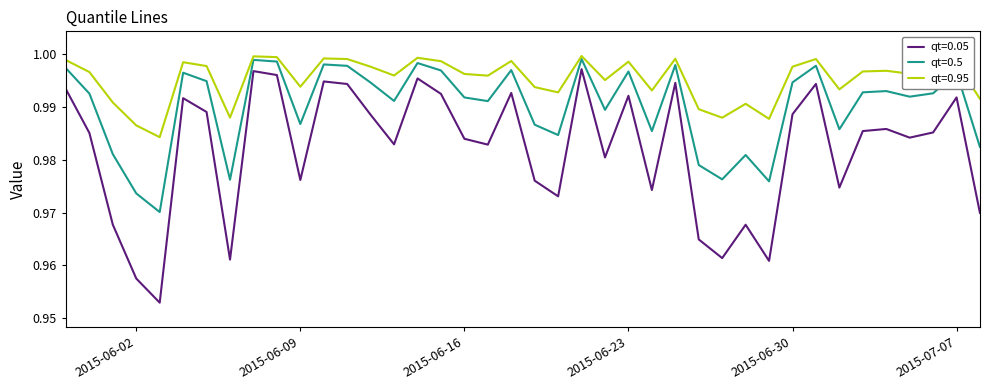

Which series has the widest spread of values?

qt=0.05